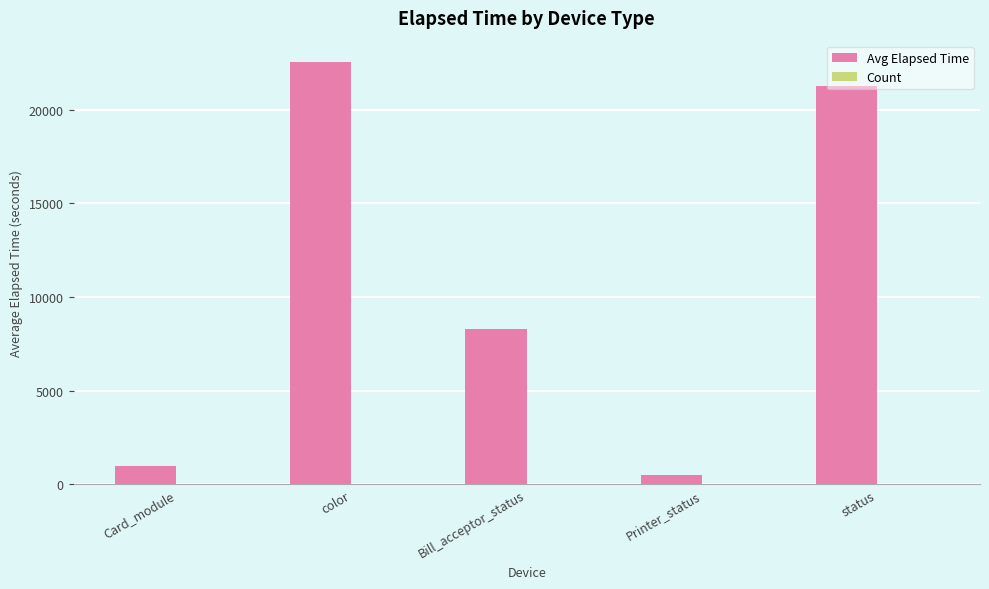

Is it true that Avg Elapsed Time equals 21266 at status?

True